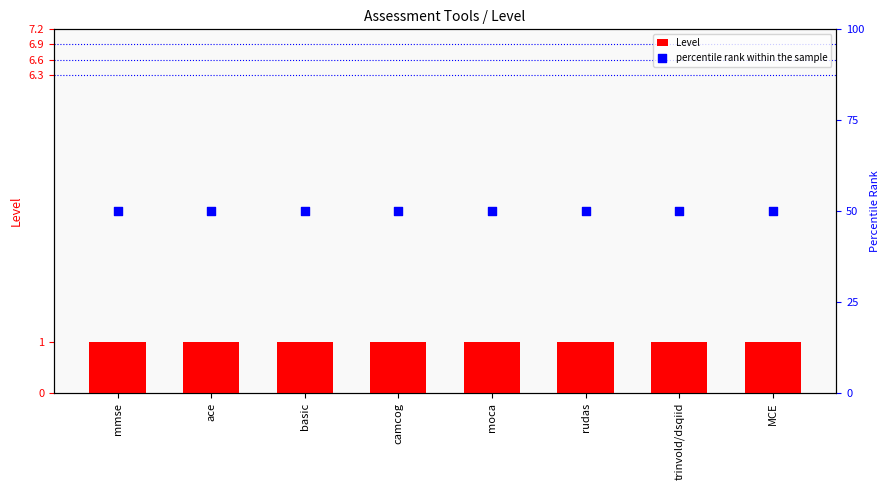

Which series reaches the maximum Y coordinate?

percentile rank within the sample